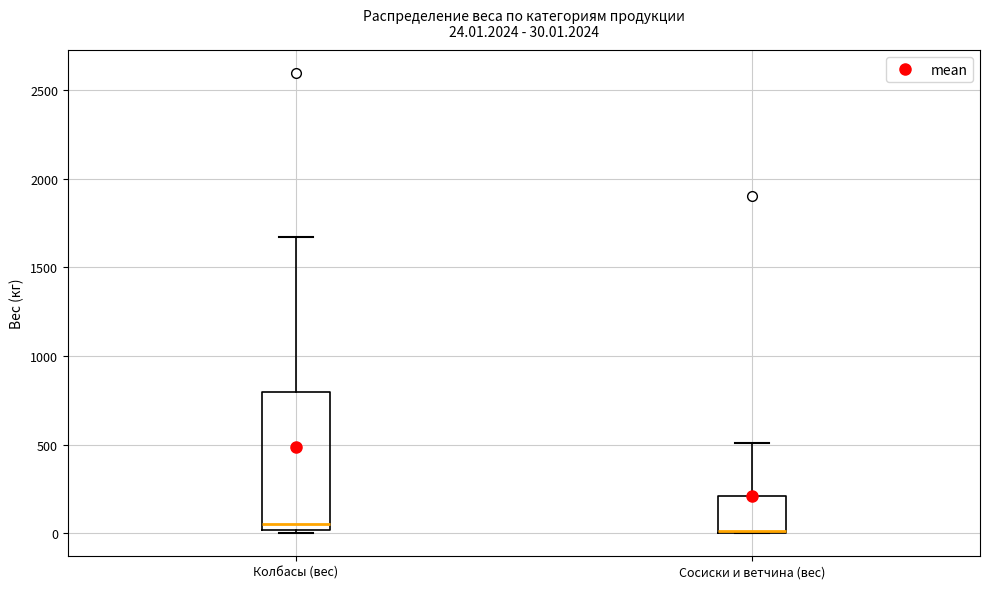

Which box is the tallest, from its lower edge to its upper edge?

Колбасы (вес)